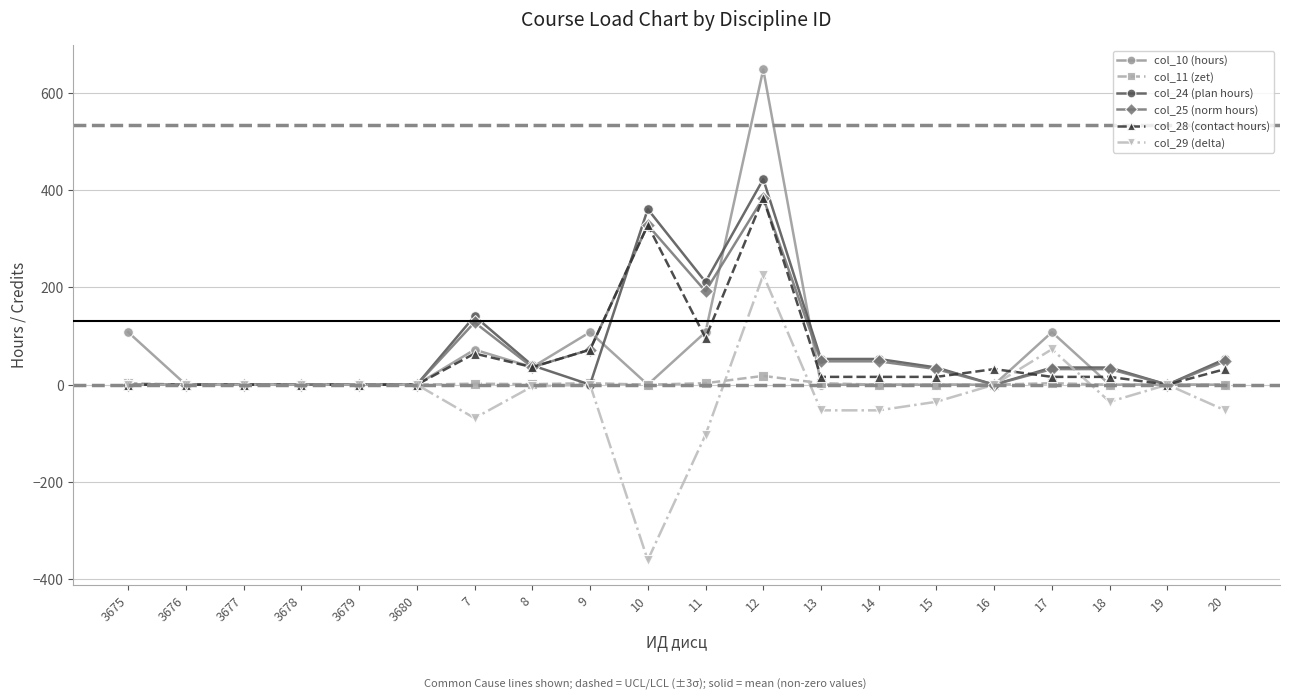

How many lines are shown in the chart?

6